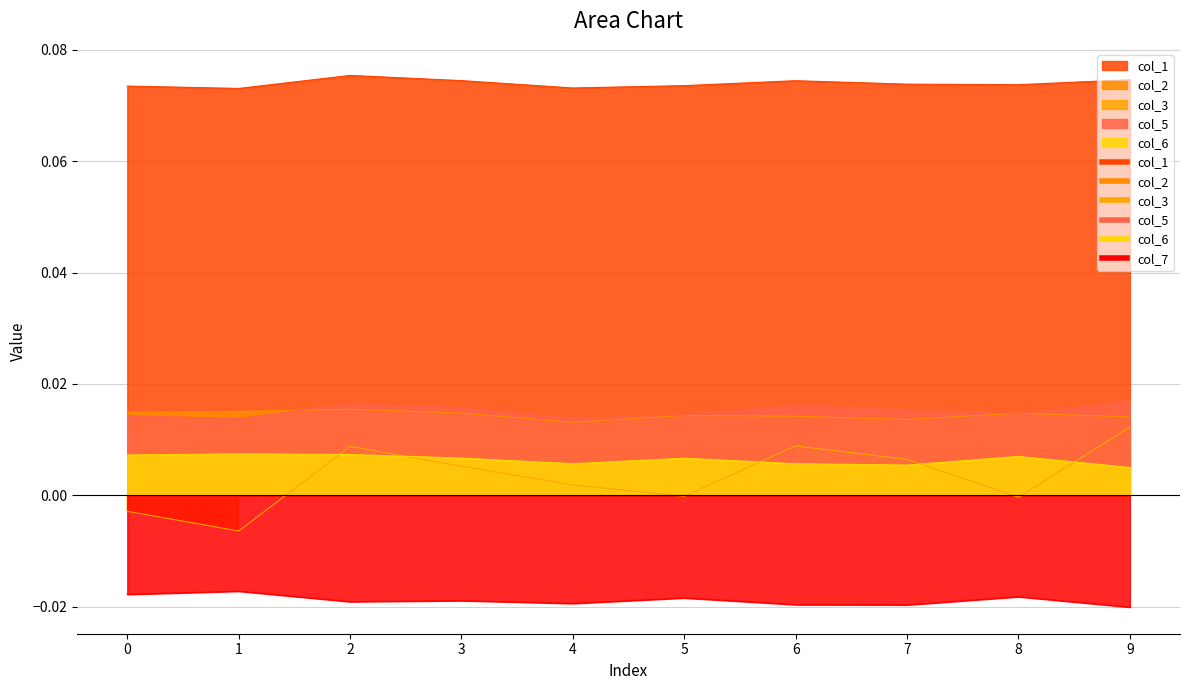

How many series are shown in this chart?

6